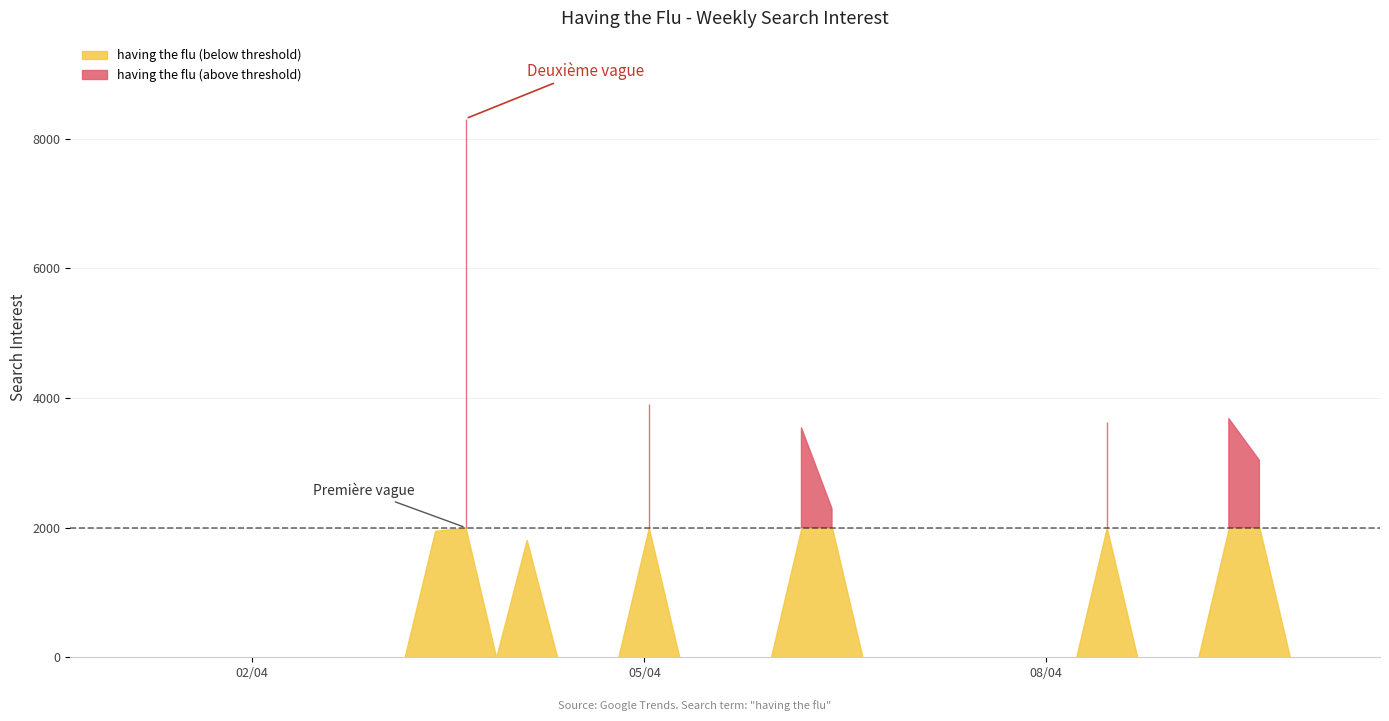

At which category does the data reach its first local valley?

12